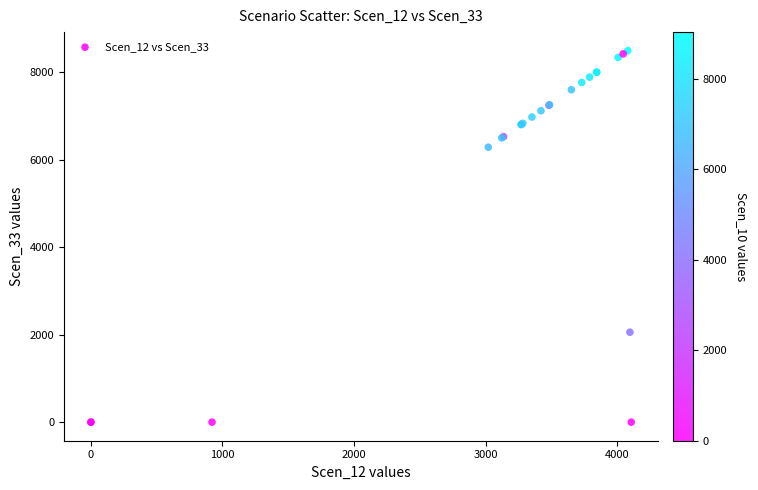

What Y value in the scatter plot is closest to 4246?

6286.0